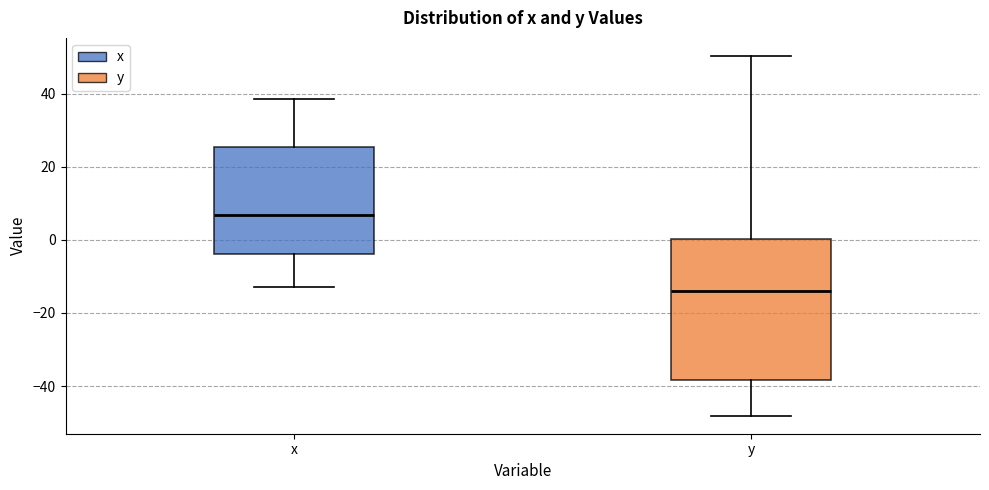

Where does the upper whisker of the box for x end on the y-axis? The values are not printed on the chart, so give them approximately, as read against the axis.

38